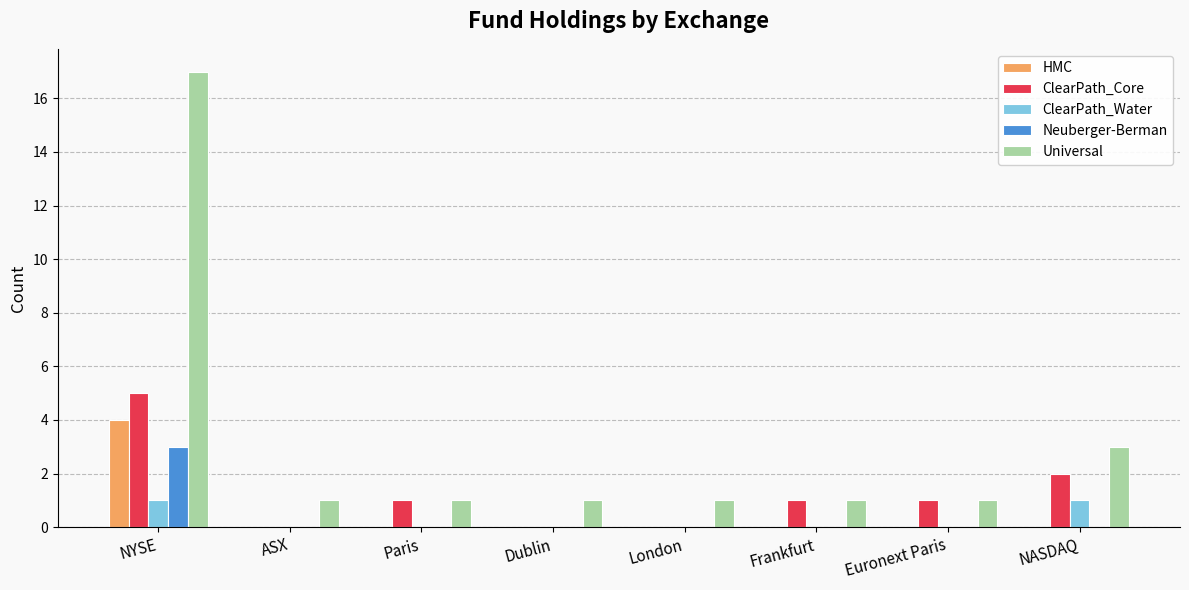

What are all the series names shown in the legend?

HMC, ClearPath_Core, ClearPath_Water, Neuberger-Berman, Universal